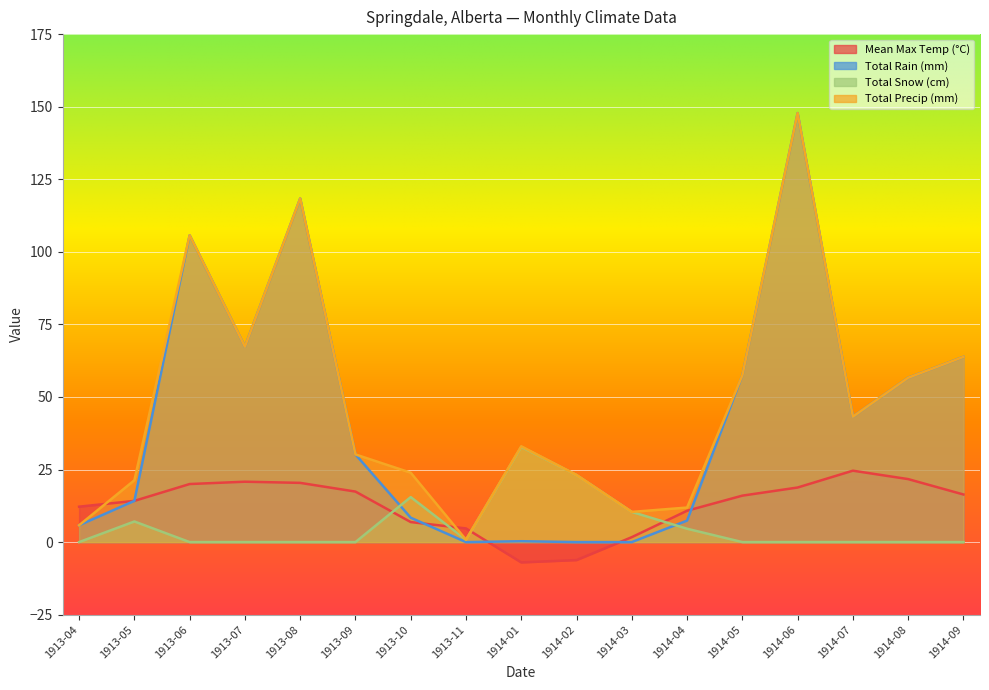

Is it true that Total Rain (mm) equals 105.7 at 1913-06?

True